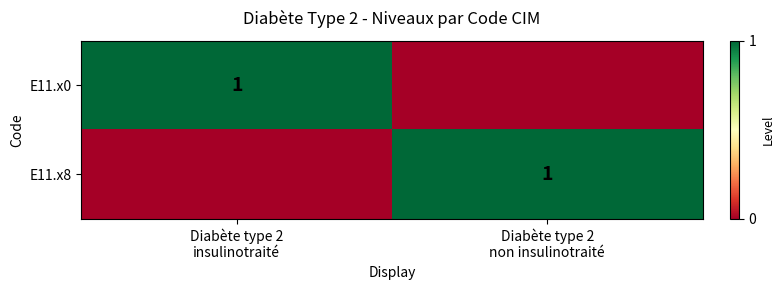

Which has a higher value, Diabète type 2
non insulinotraité or Diabète type 2
insulinotraité?

Diabète type 2
insulinotraité